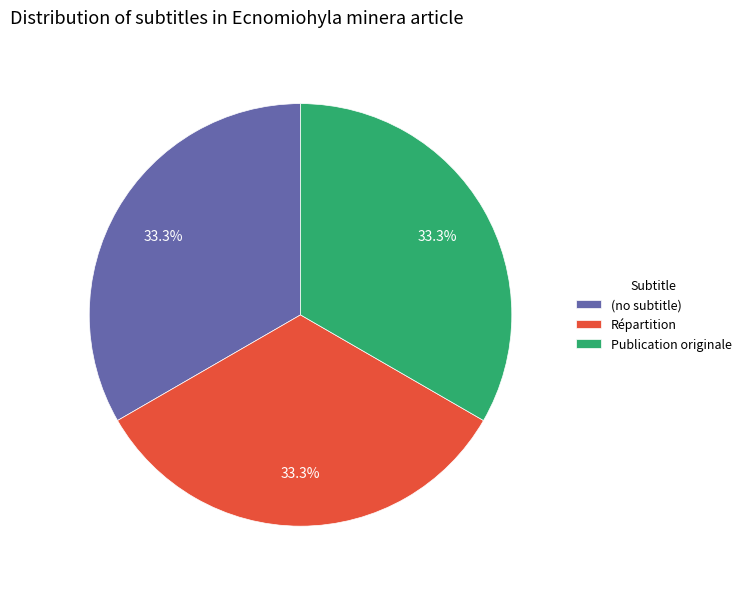

Is it true that Répartition is 44% of the pie?

False